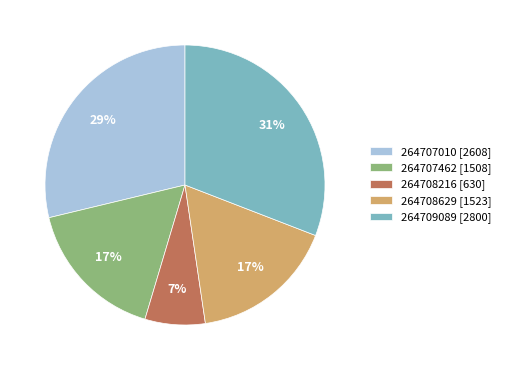

Does 264708216 account for over 50% of the chart?

No